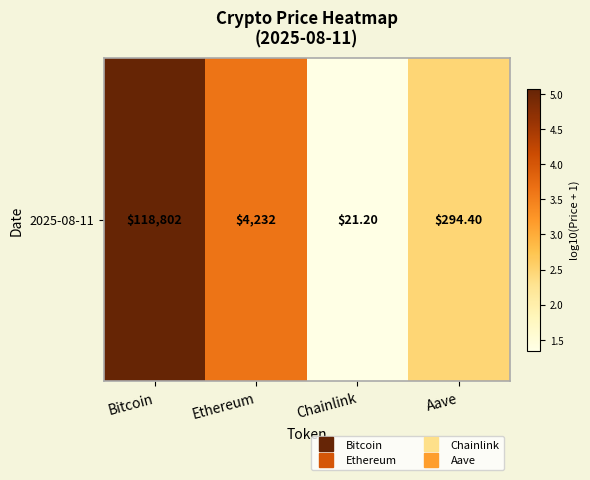

Reading left to right, extract all data points from this chart.

Bitcoin=5.1	Ethereum=3.6	Chainlink=1.3	Aave=2.5